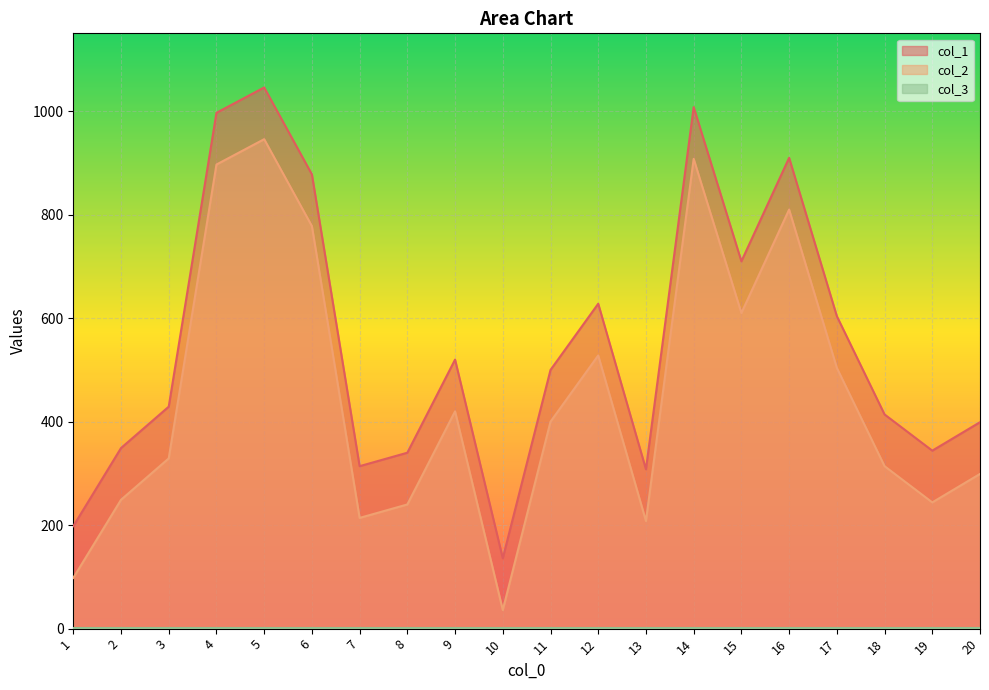

How many lines are shown in the chart?

3